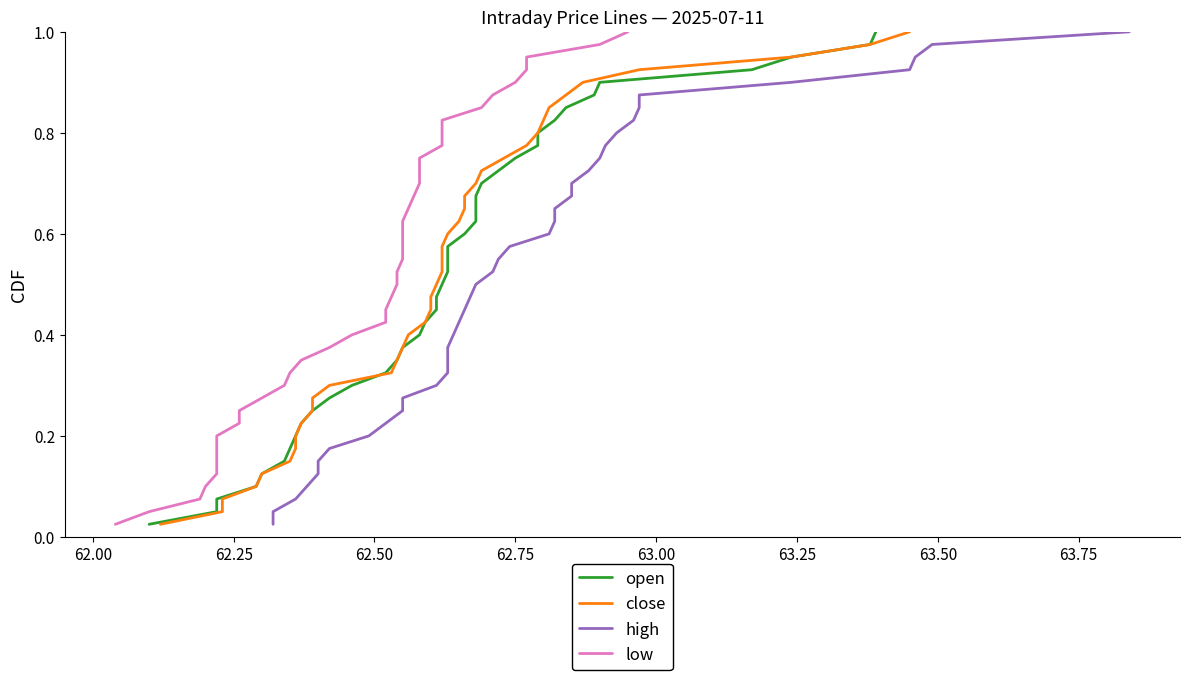

Does the chart display data point markers on the line(s)?

No